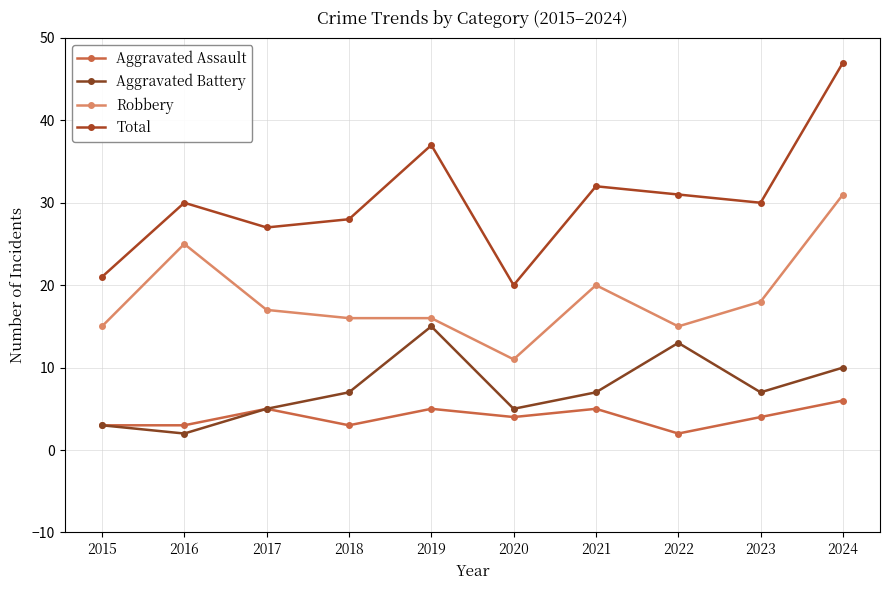

Count the number of categories in the chart.

10